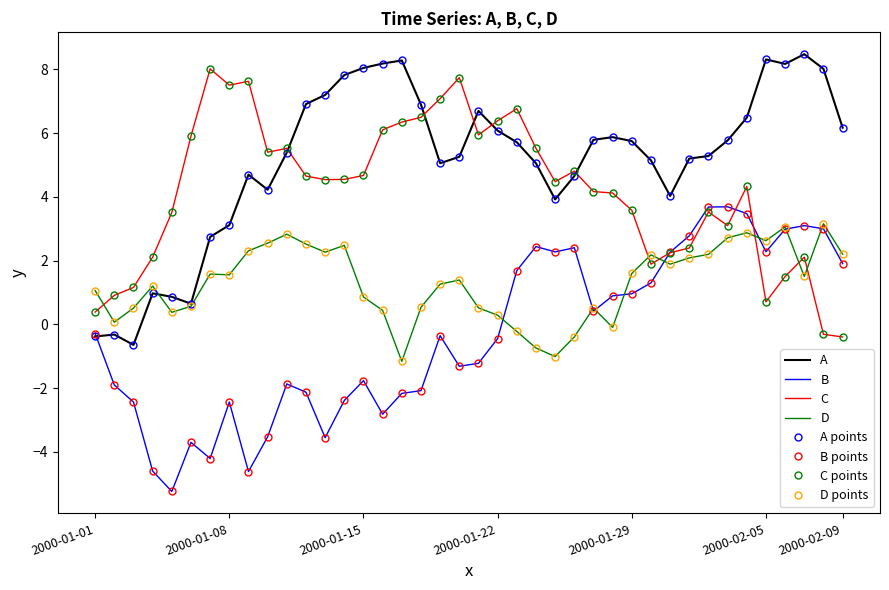

Is this an area chart (filled region under the line)?

No